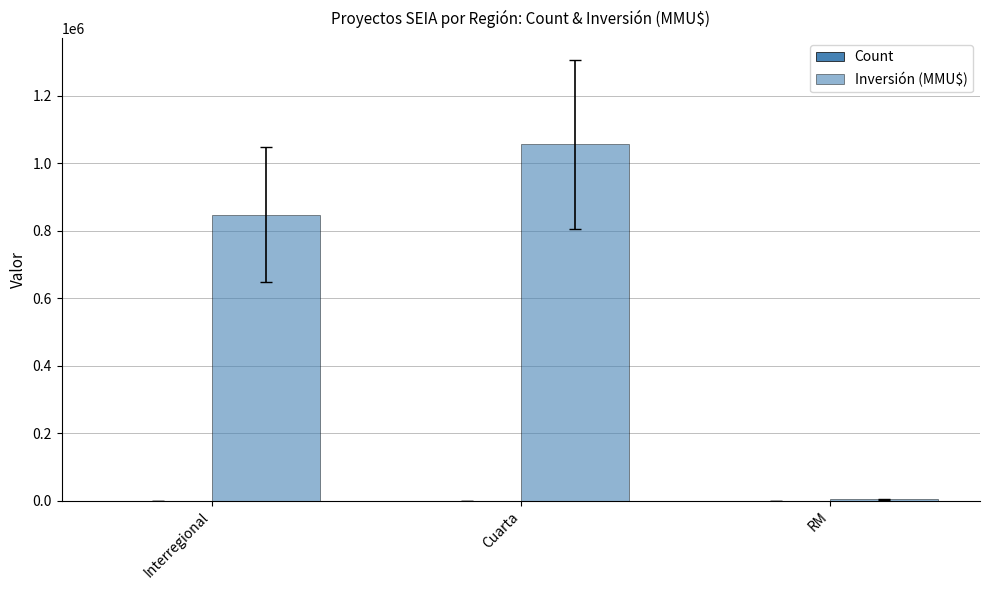

Are the bars horizontal?

No